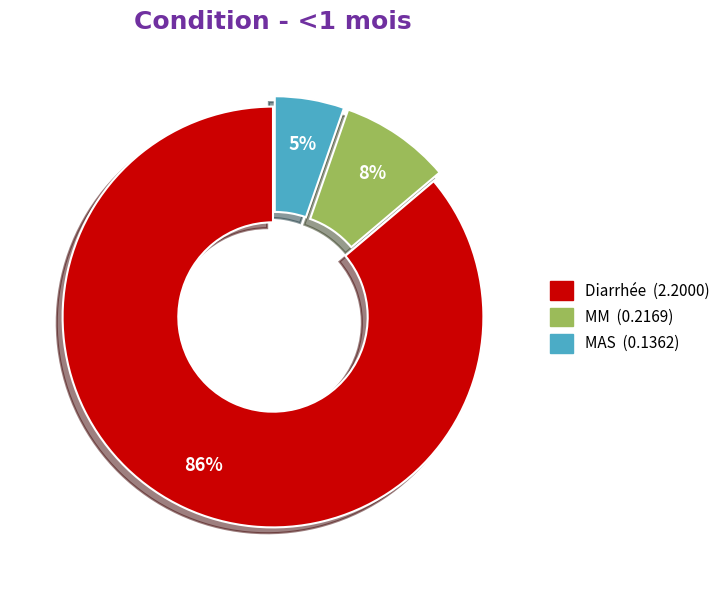

Is the sum of MM and Diarrhée greater than half?

Yes